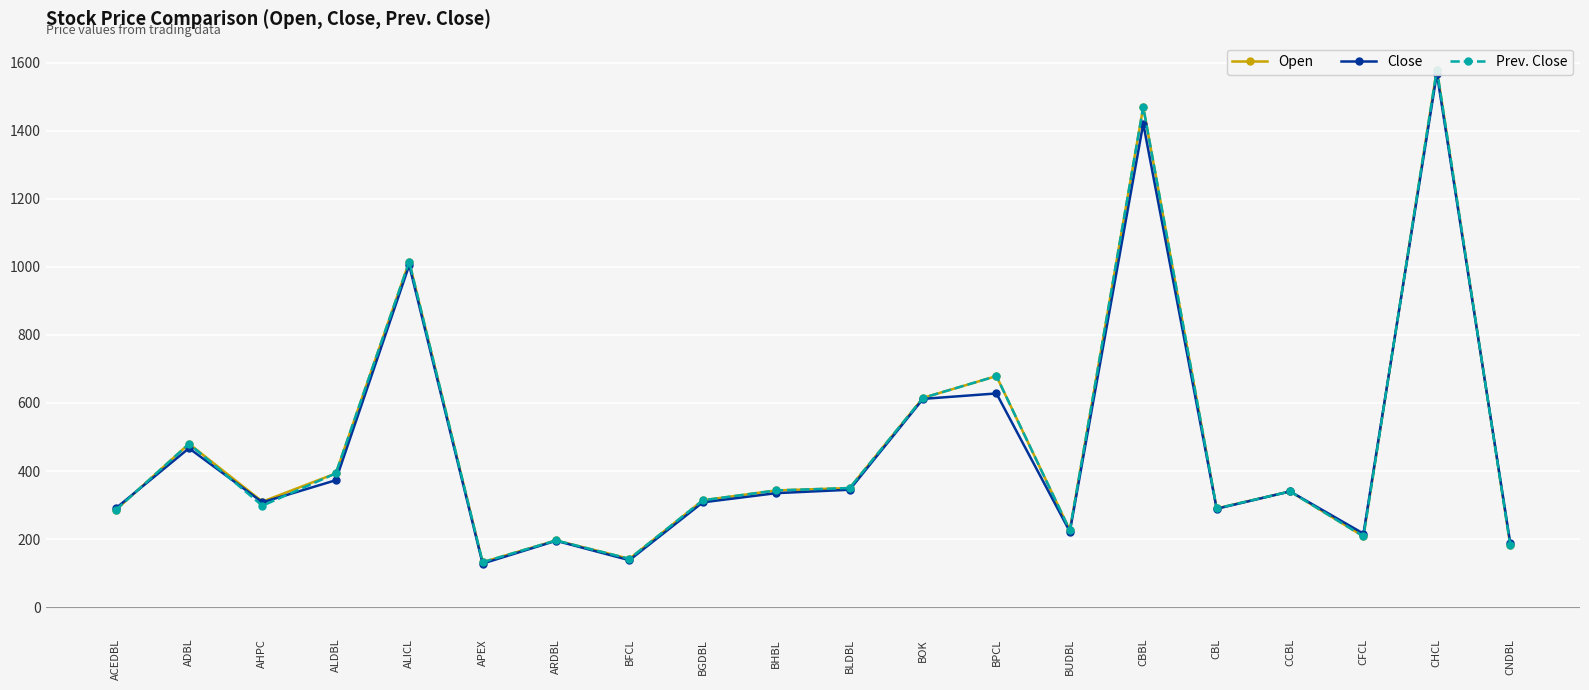

The Prev. Close series shows 142 at BFCL. True or false?

True